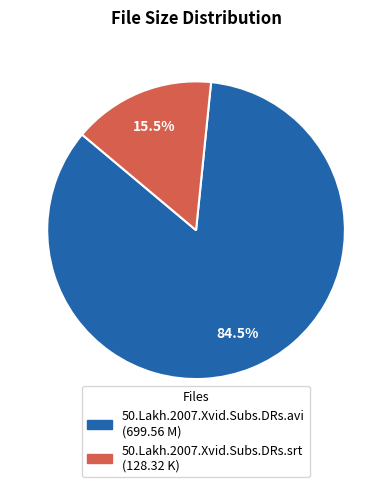

Is there a majority slice in this chart?

Yes